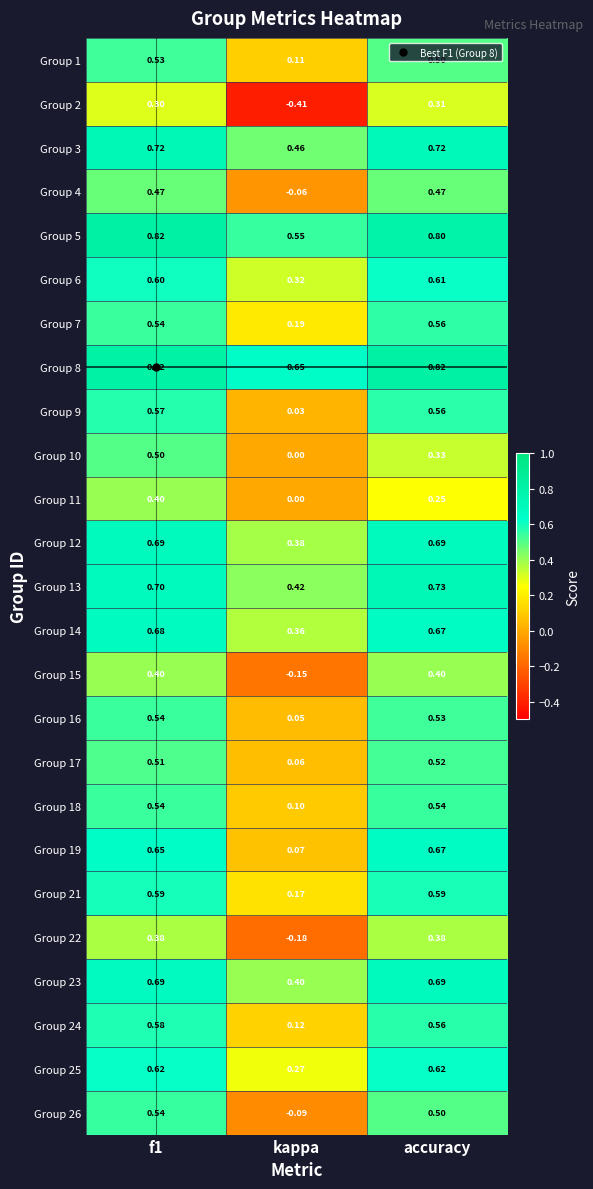

Which category has the highest value in the Group 13 series?

accuracy